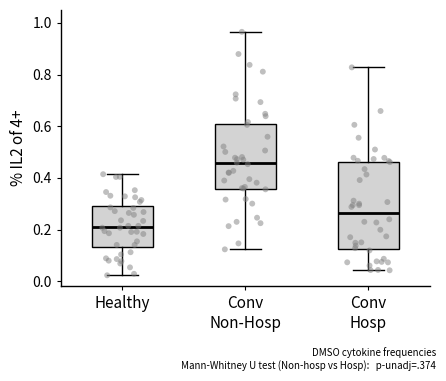

Reading left to right, read every box against the y-axis: the position of its median line, the range the box covers, and the ends of its whiskers. The values are not printed on the chart, so give them approximately, as read against the axis.

Healthy: median 0.22, box 0.14 to 0.30, whiskers 0.02 to 0.42
Conv Non-Hosp: median 0.46, box 0.36 to 0.60, whiskers 0.12 to 0.96
Conv Hosp: median 0.26, box 0.12 to 0.46, whiskers 0.04 to 0.82